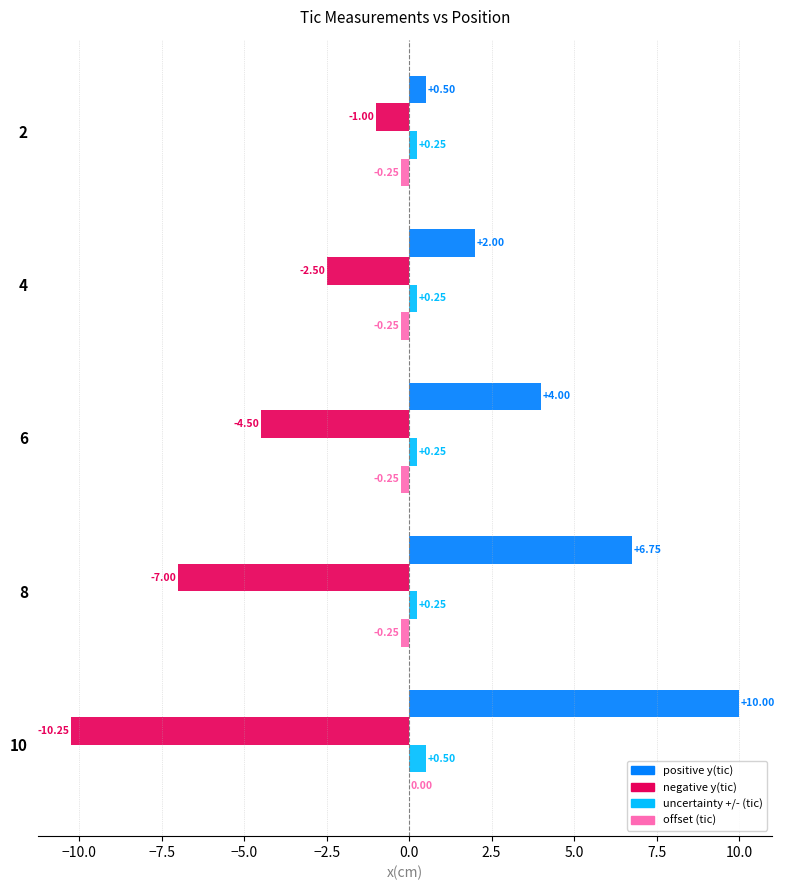

Which series has the largest total across all categories?

positive y(tic)